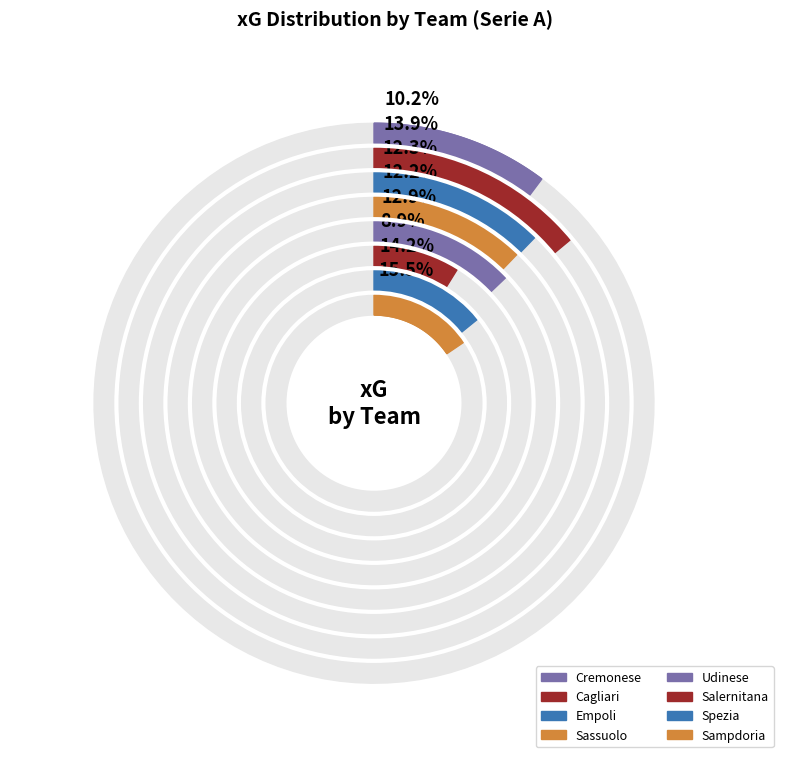

What portion of the pie excludes Cremonese?

89.8%